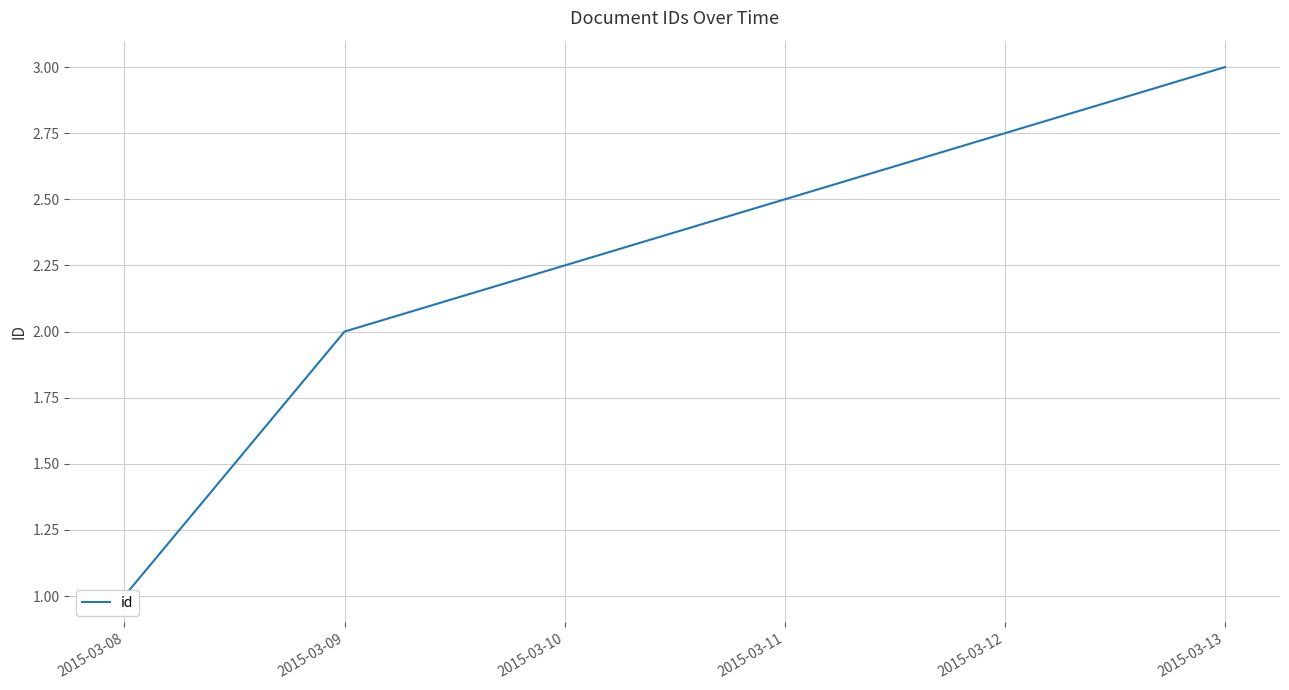

What is the difference between the maximum and minimum values?

2